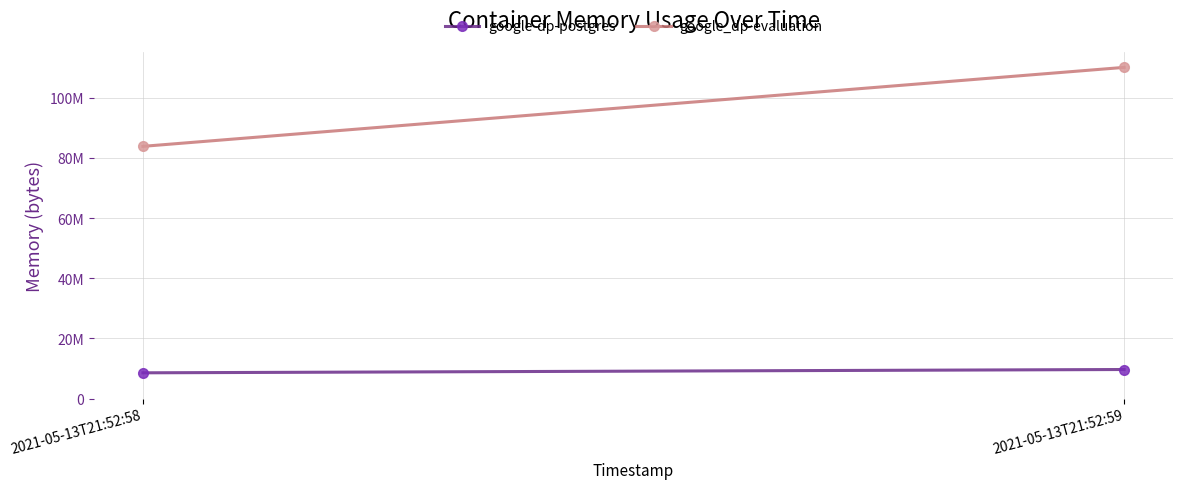

Reading left to right, extract all data points from this chart.

google-dp-postgres: 2021-05-13T21:52:58=8560640	2021-05-13T21:52:59=9662464
google_dp-evaluation: 2021-05-13T21:52:58=83910656	2021-05-13T21:52:59=110182400